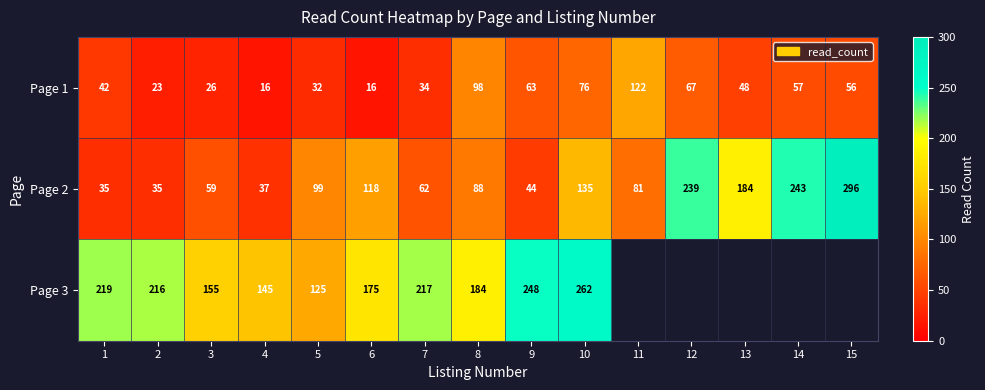

Between 13 and 15, which is larger?

15